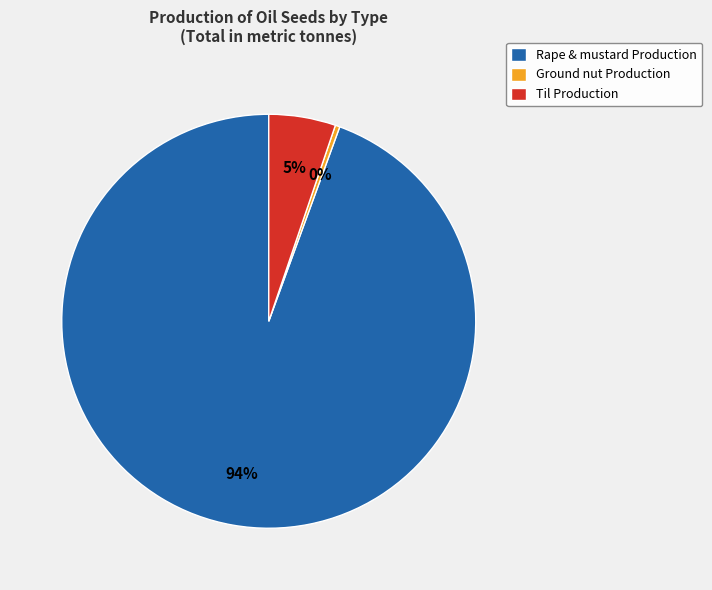

What is the largest slice in the pie chart?

Rape & mustard Production